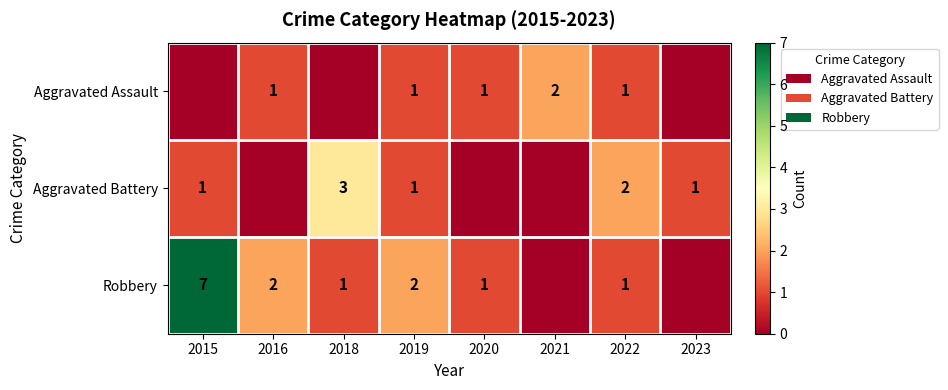

How many data points does each series have?

8